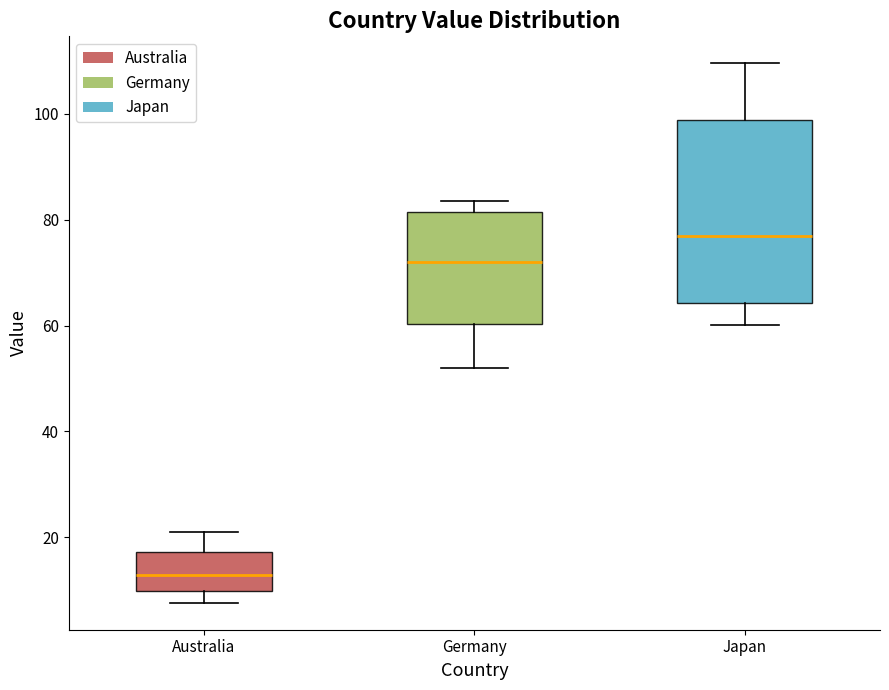

Reading left to right, transcribe this box plot: for each box, give where its median line is, the range the box spans, and where its two whiskers end, as read against the y-axis. The values are not printed on the chart, so give them approximately, as read against the axis.

Australia: median 12, box 10 to 18, whiskers 8 to 22
Germany: median 72, box 60 to 82, whiskers 52 to 84
Japan: median 76, box 64 to 98, whiskers 60 to 110